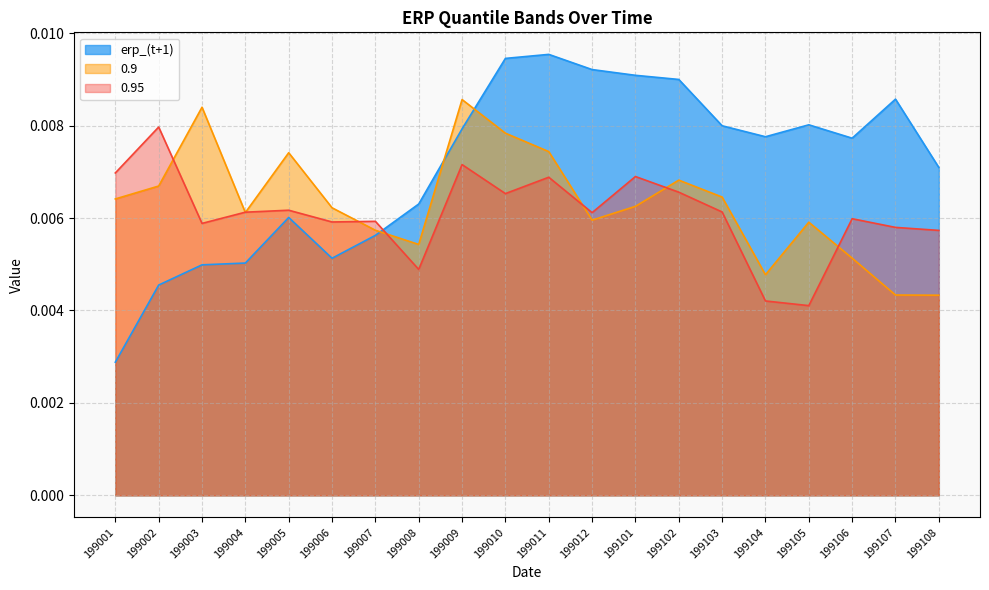

Does the chart display data point markers on the line(s)?

No